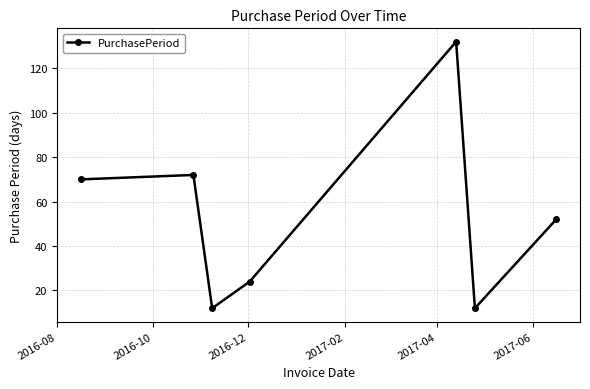

What is the sum of all values?

374